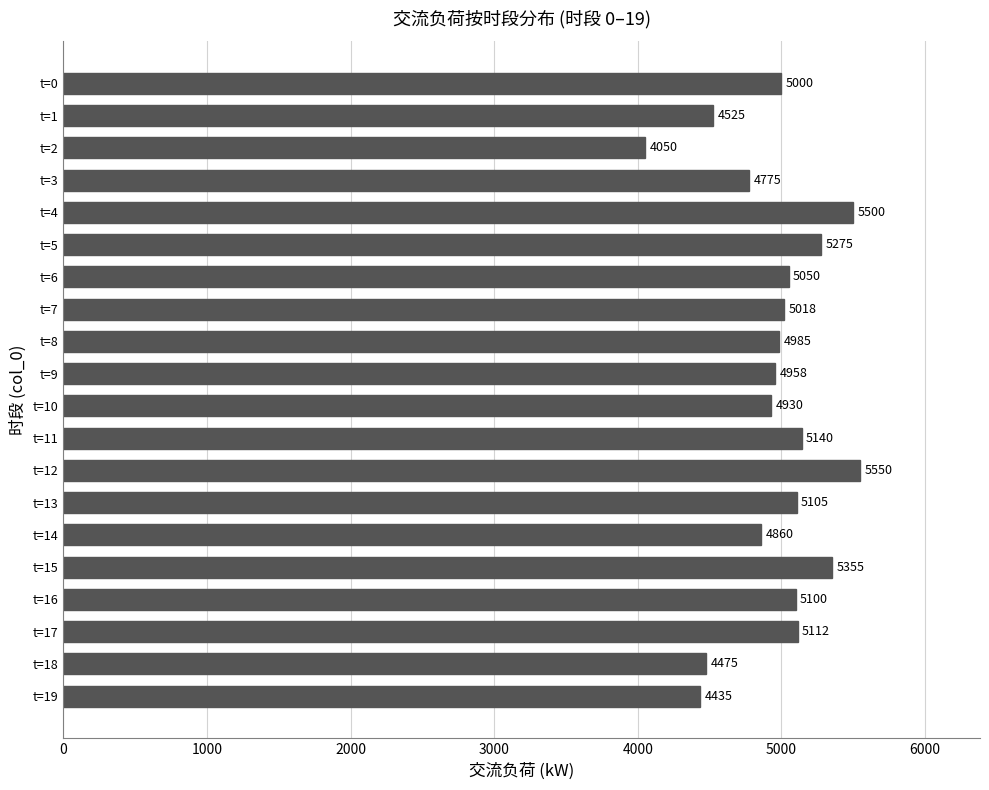

What is the change in value from t=4 to t=19?

-1065.0